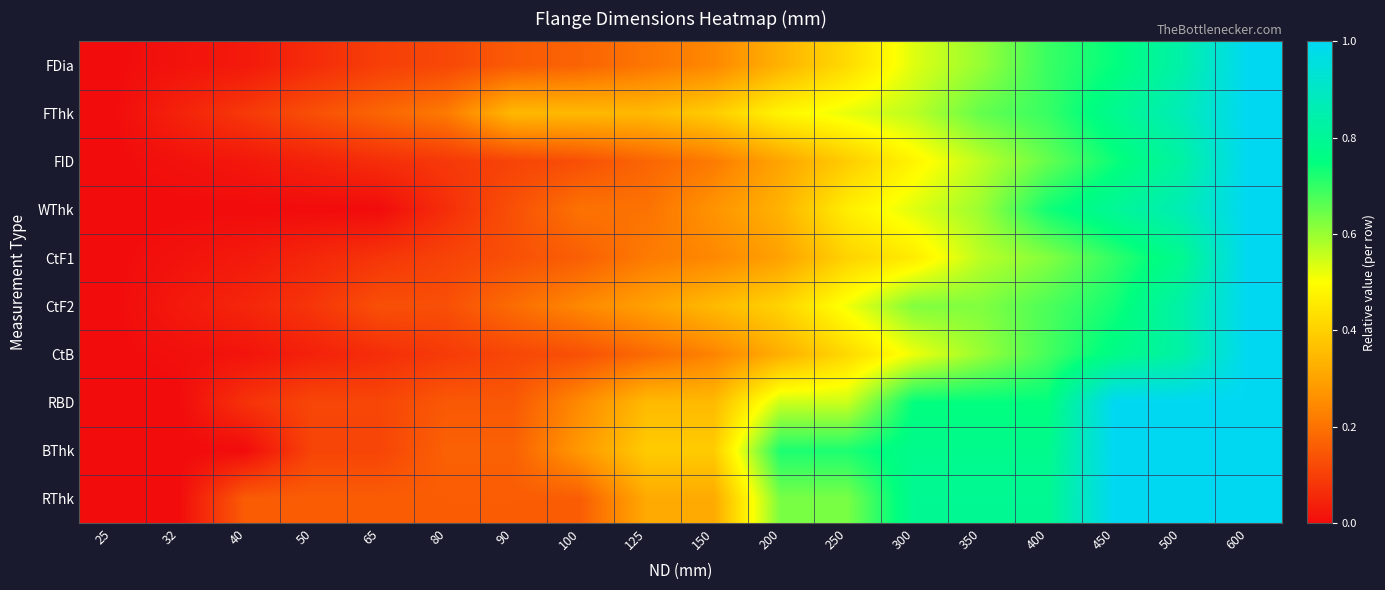

Rank the series by their maximum value, from lowest to highest.

FDia, FThk, FID, WThk, CtF1, CtF2, CtB, RBD, BThk, RThk